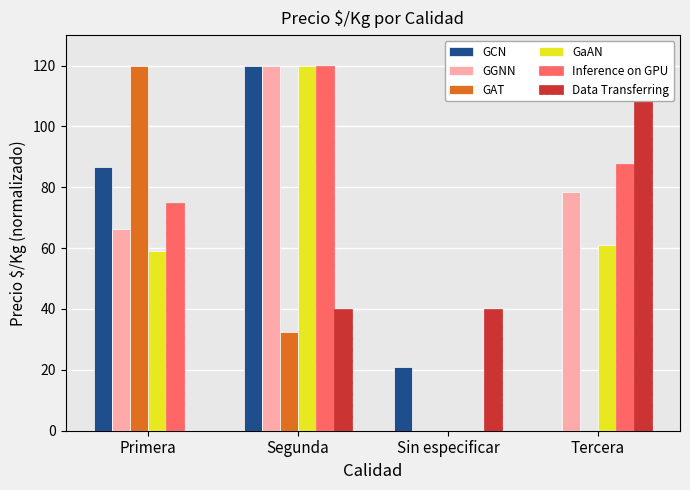

What is the sum of the Data Transferring values at Tercera and Sin especificar?

160.0